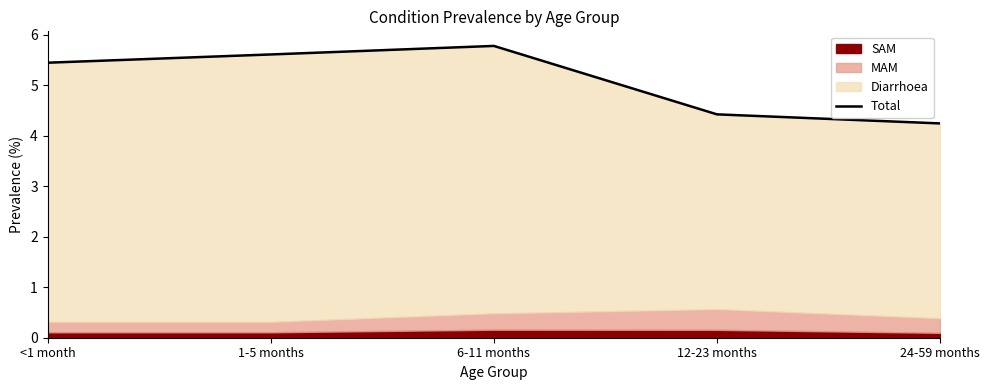

What is the sum of the values at 6-11 months and 1-5 months?

11.4